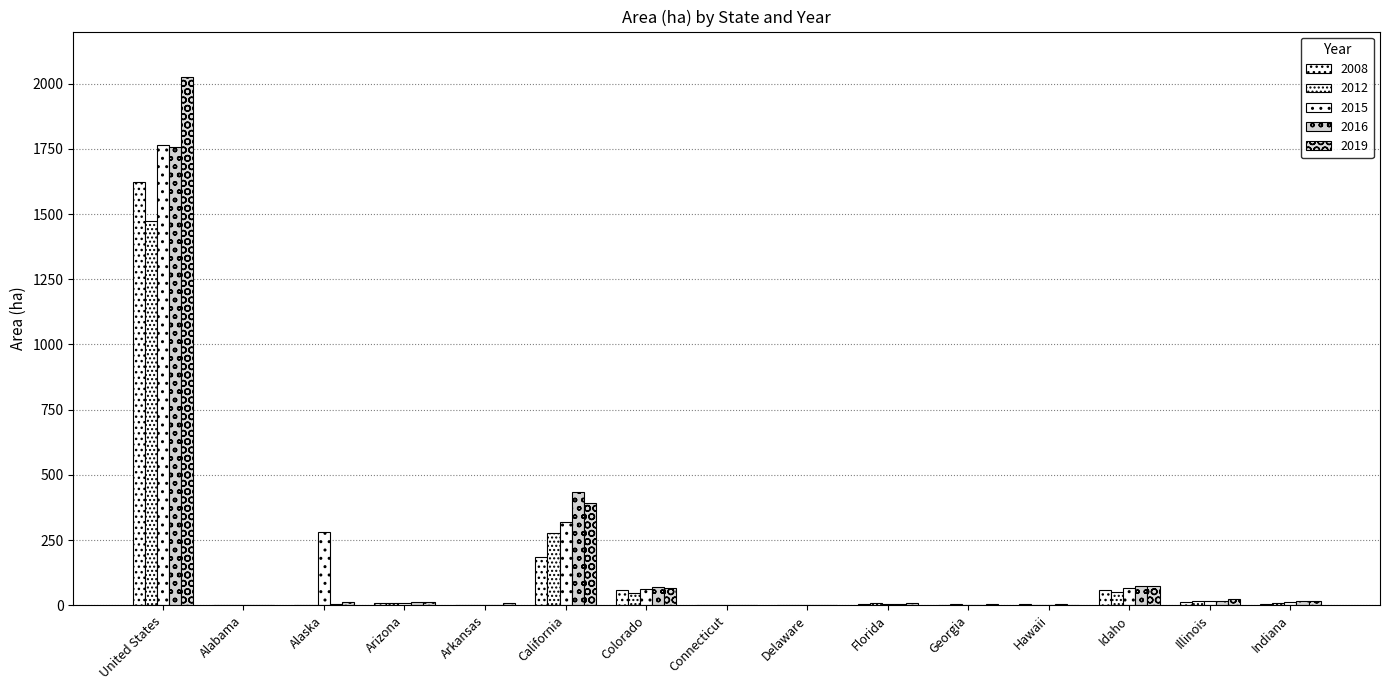

What is the spread (max minus min) of values at Illinois?

12.5